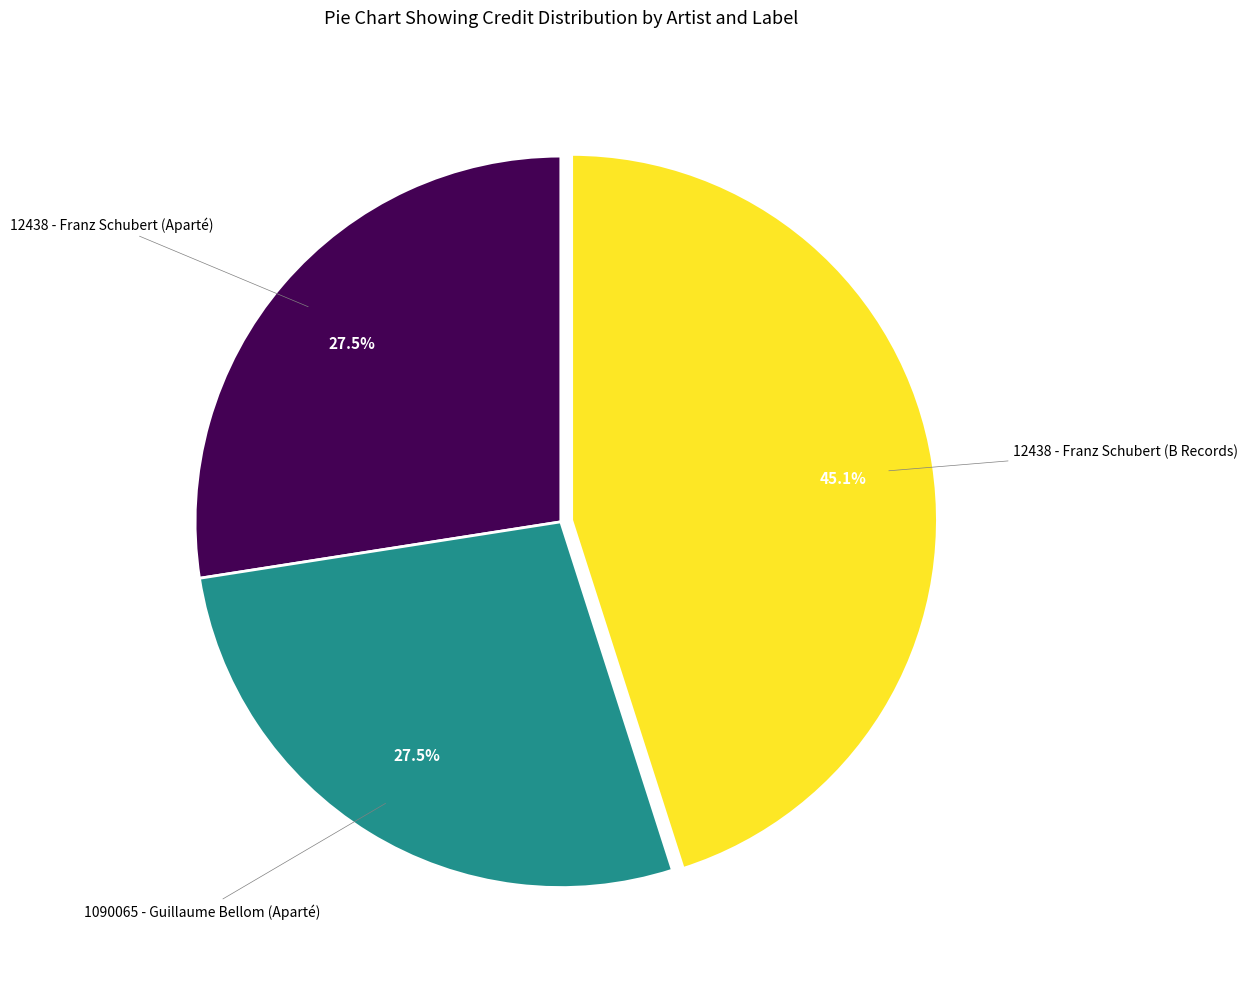

Is there any slice that represents more than half of the pie?

No